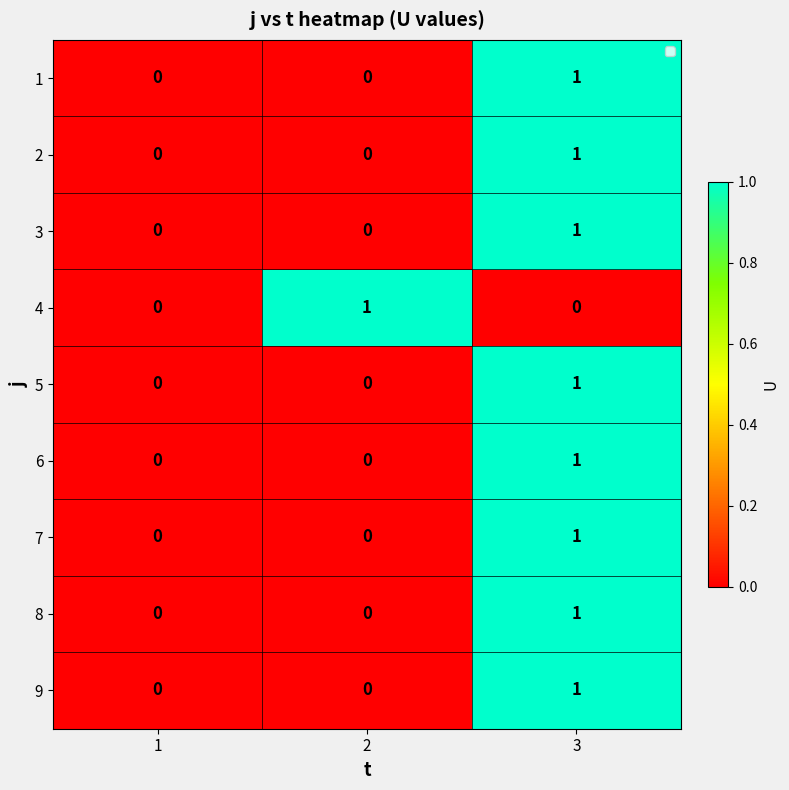

Is it true that 2 equals 0 at 2?

True